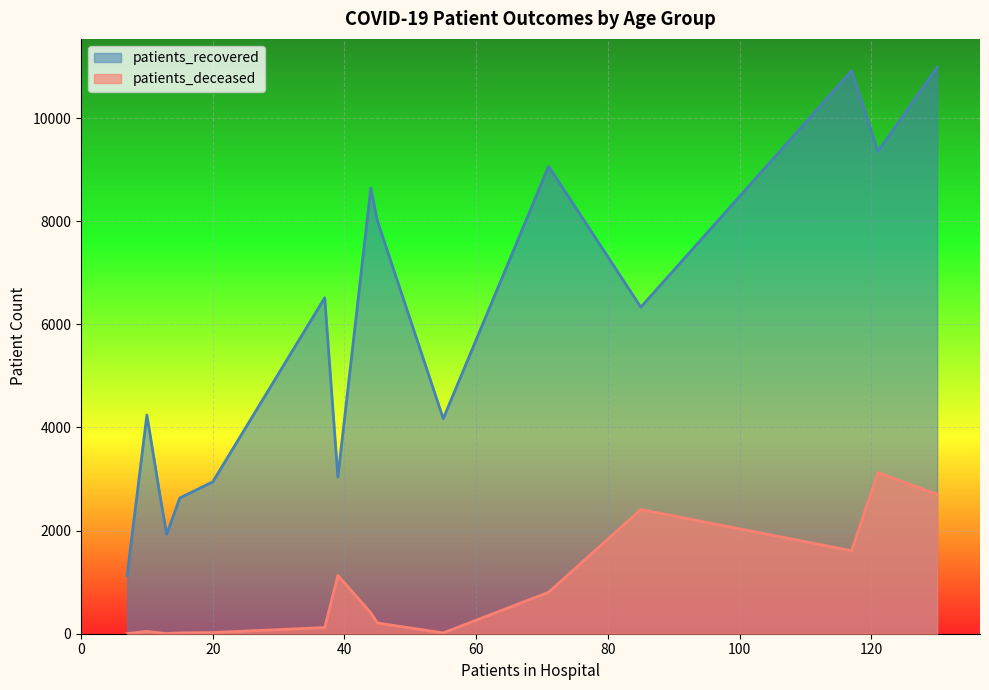

What is the minimum value for patients_recovered?

1129